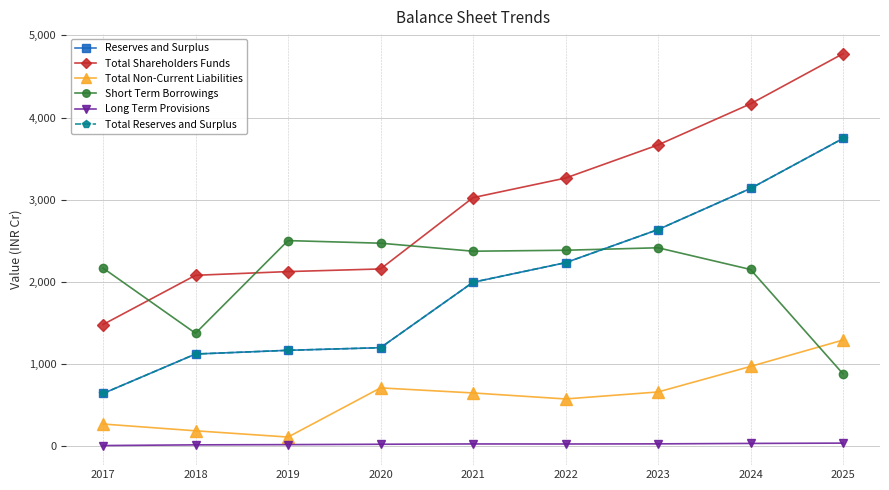

Does the chart display data point markers on the line(s)?

Yes